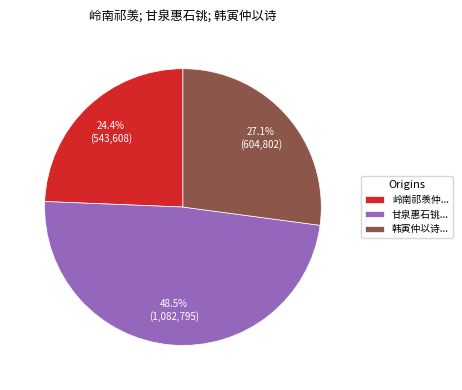

Which has a higher value, 甘泉惠石铫... or 韩寅仲以诗...?

甘泉惠石铫...